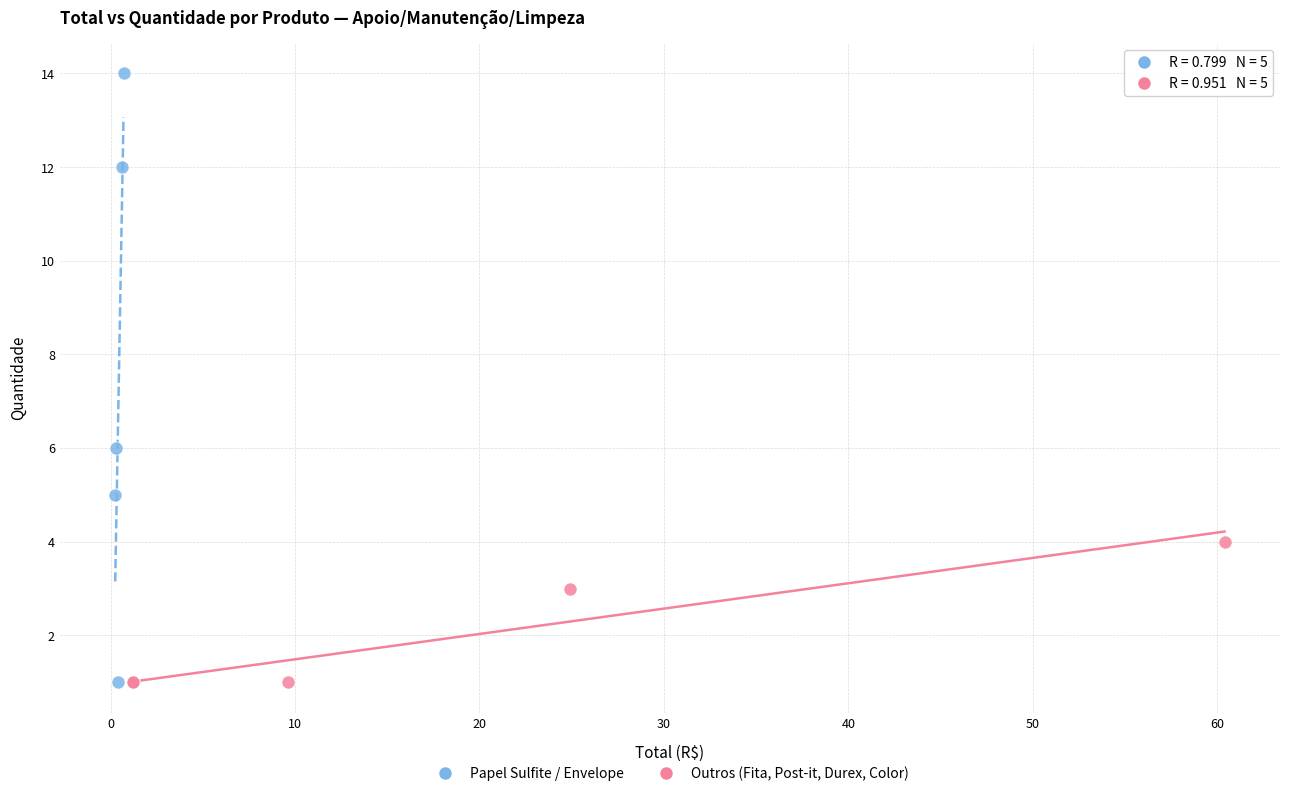

Which series has the largest Y range (max minus min)?

Papel Sulfite / Envelope